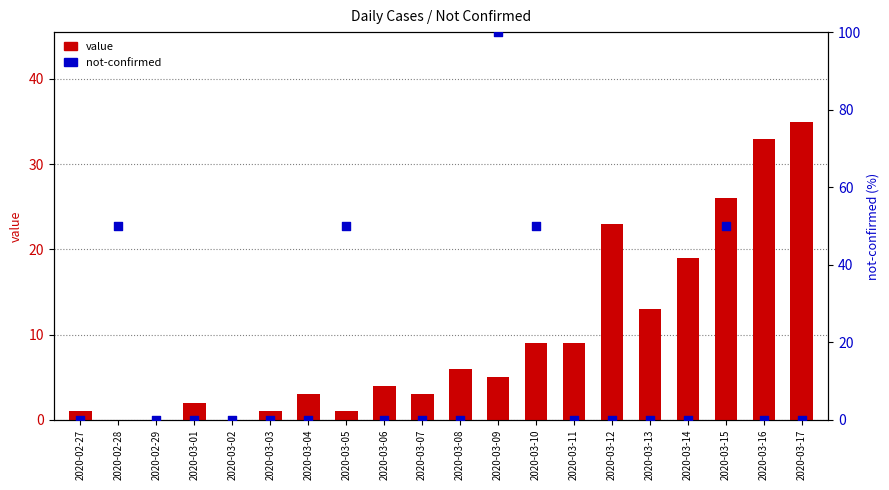

At which category is the sum across all series the highest?

2020-03-09